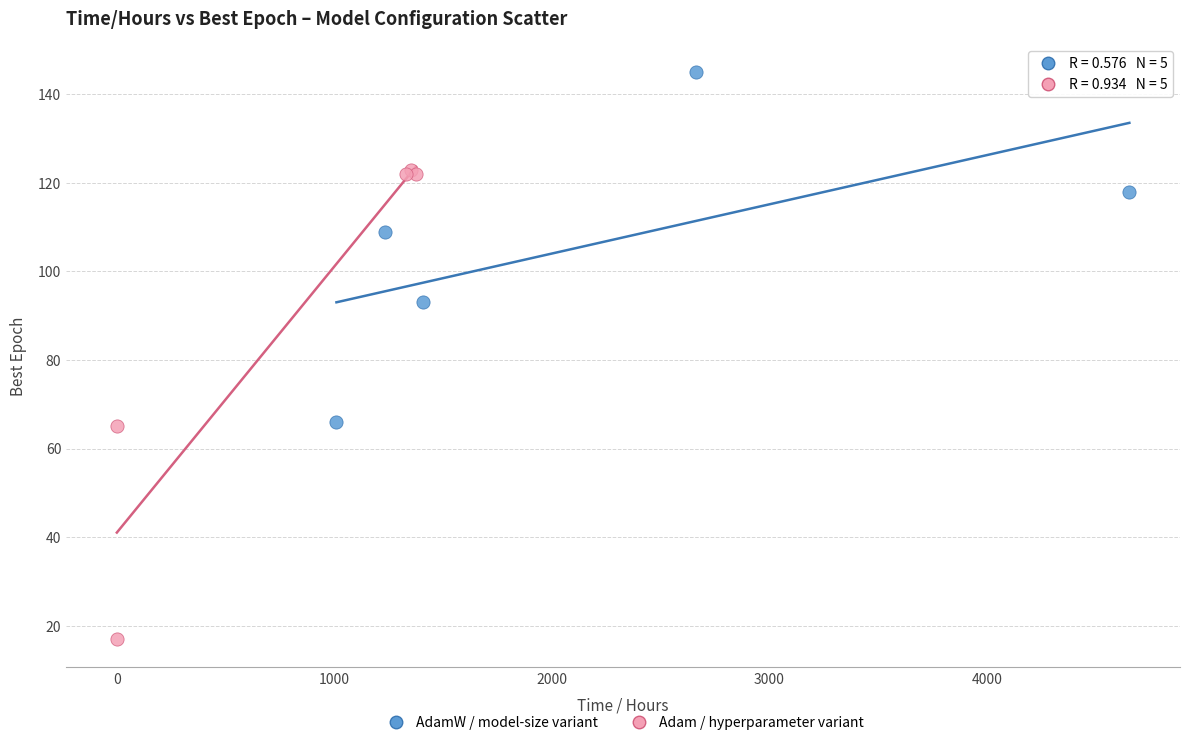

Which series has the widest spread of Y values?

Adam / hyperparameter variant